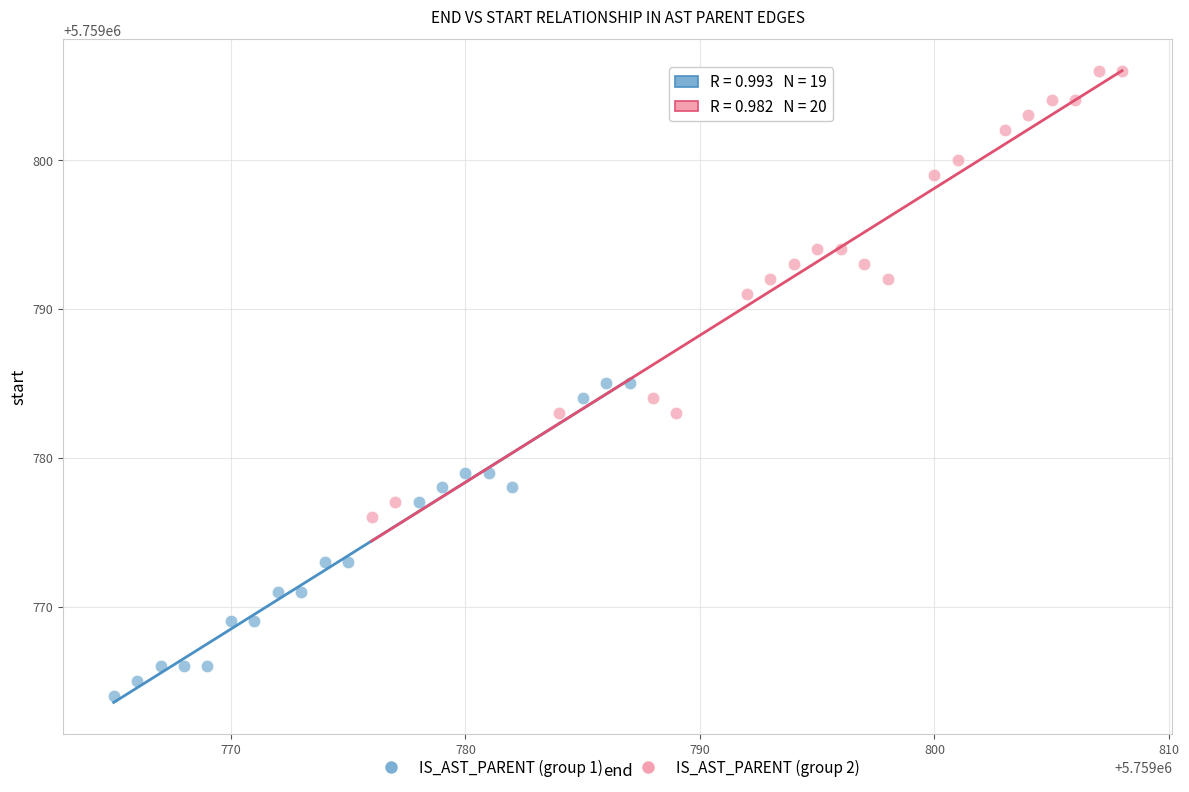

Which series contains the lowest Y value?

IS_AST_PARENT (group 1)